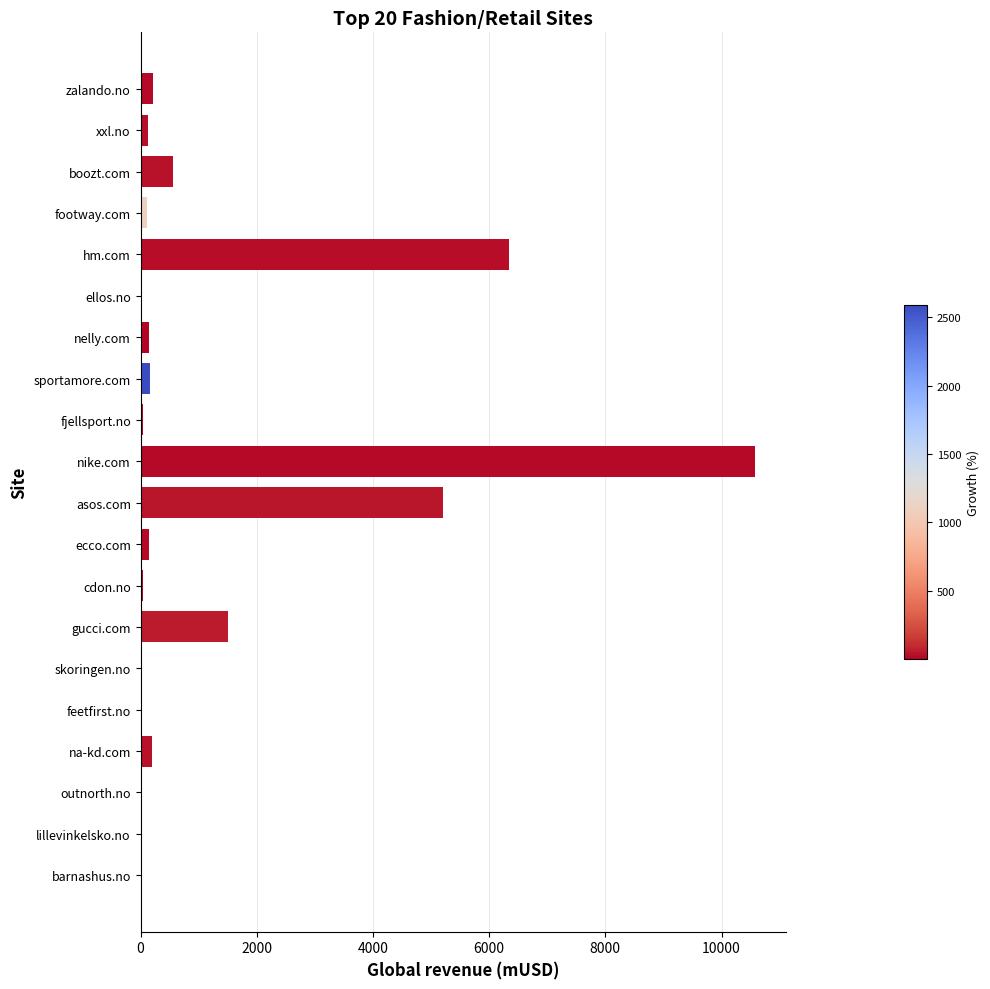

What is the greatest value displayed?

10572.0